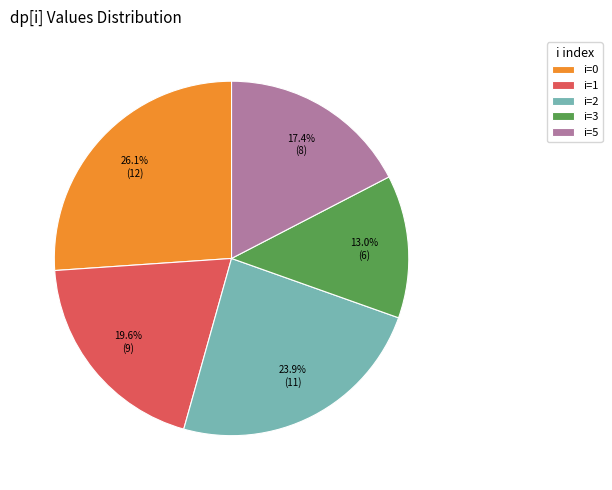

Rank the categories by value from lowest to highest.

i=3, i=5, i=1, i=2, i=0